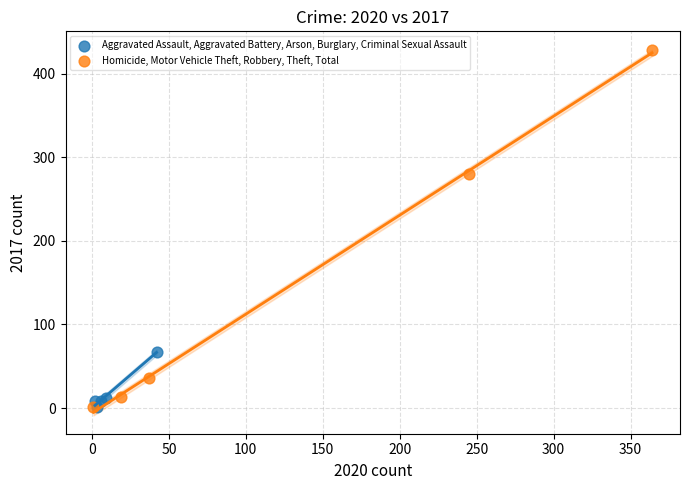

What are all the series names shown in the legend?

Aggravated Assault, Aggravated Battery, Arson, Burglary, Criminal Sexual Assault, Homicide, Motor Vehicle Theft, Robbery, Theft, Total